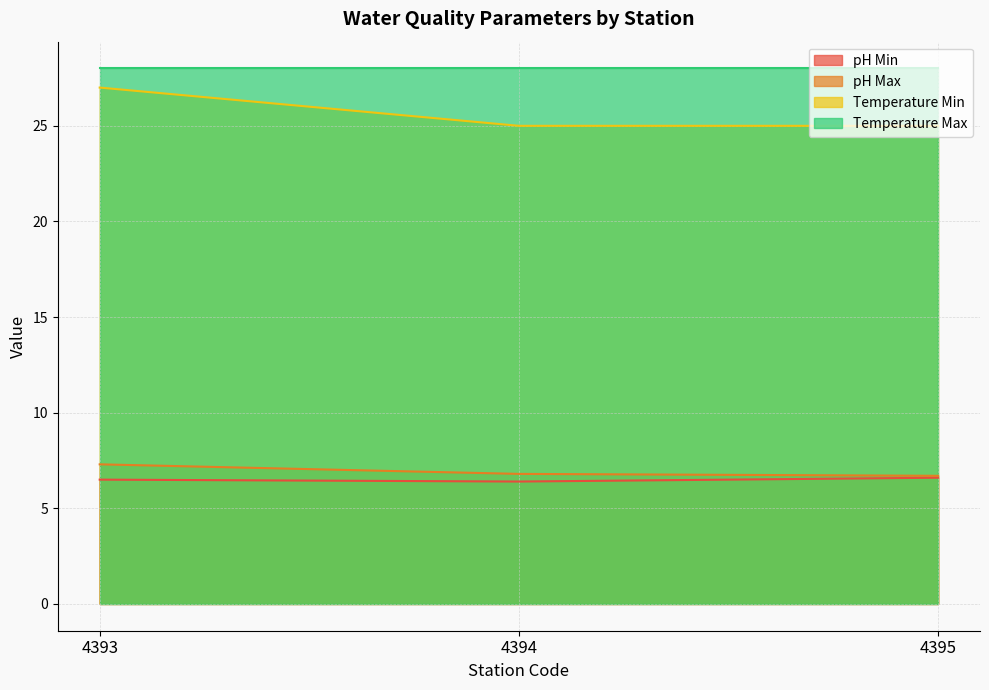

What is the sum of the Temperature Min values at 4395 and 4393?

52.0